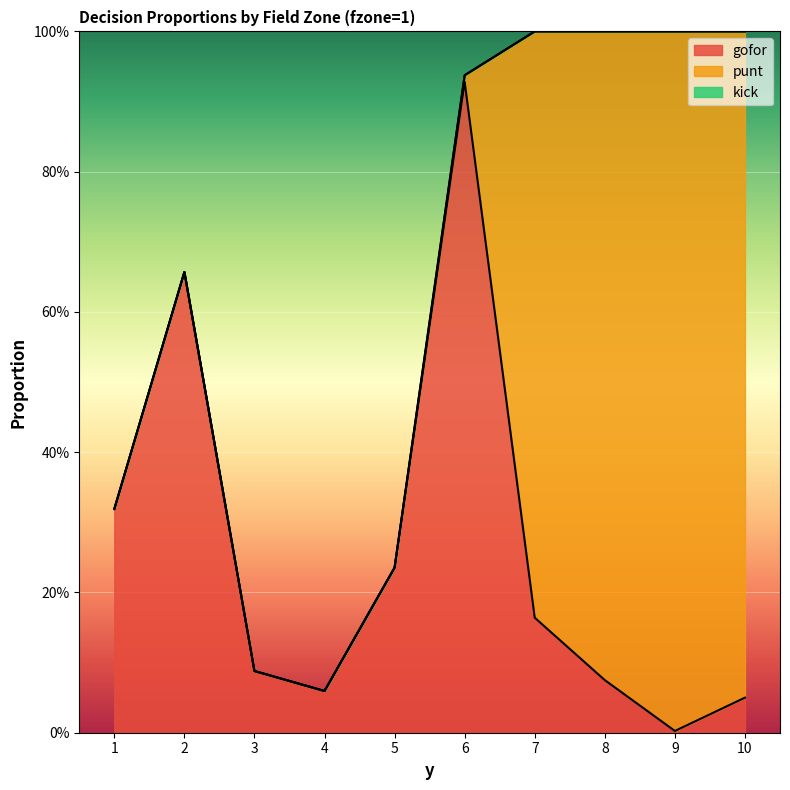

What is the difference between the second highest and minimum values in the punt series?

0.9